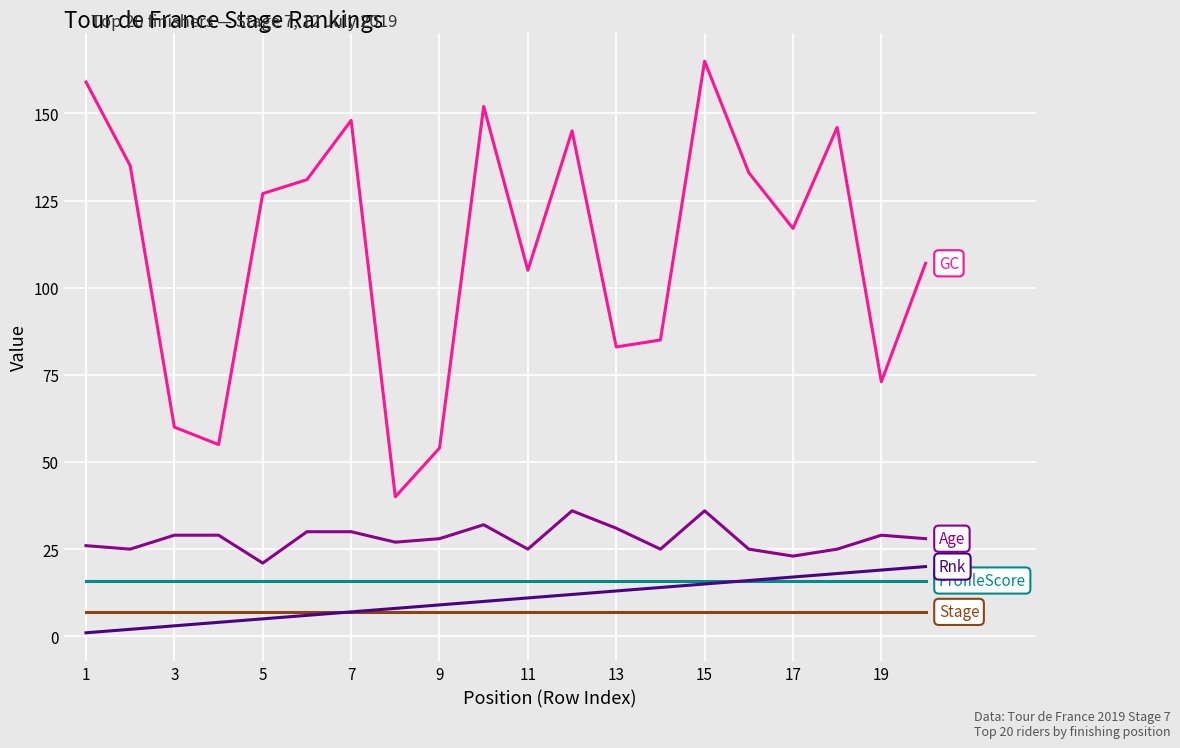

How many lines are shown in the chart?

5